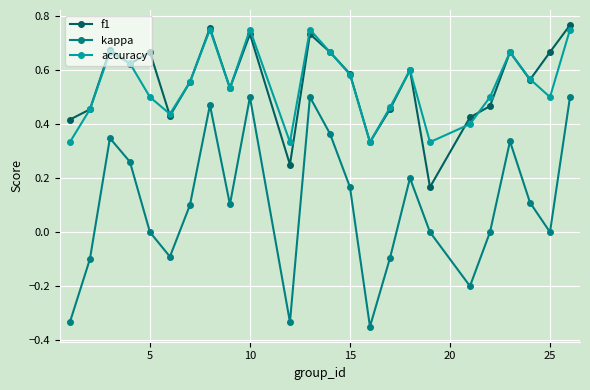

Count the kappa values in the range 0 to 1.

17